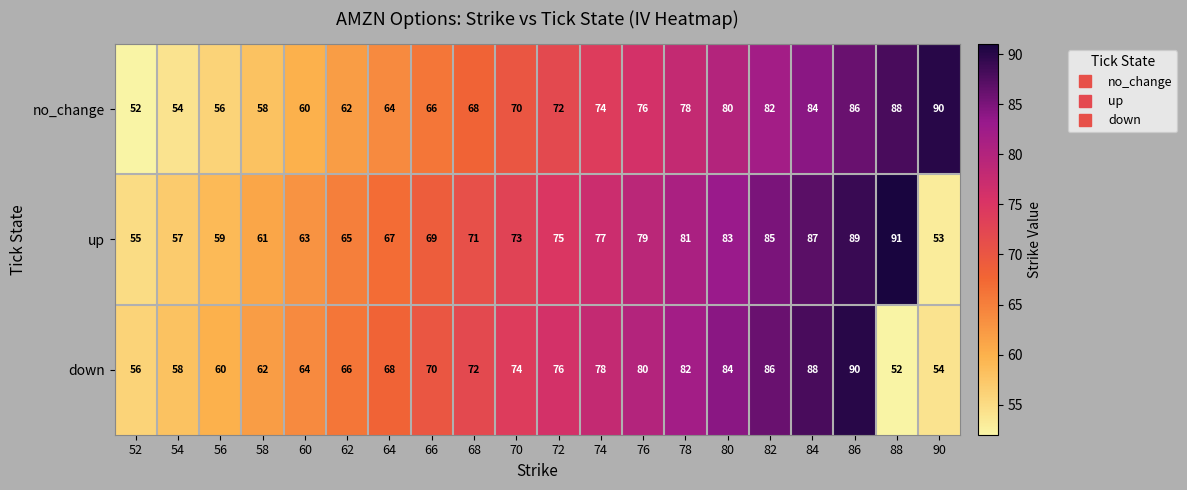

The value of up at 88 is 149. True or false?

False